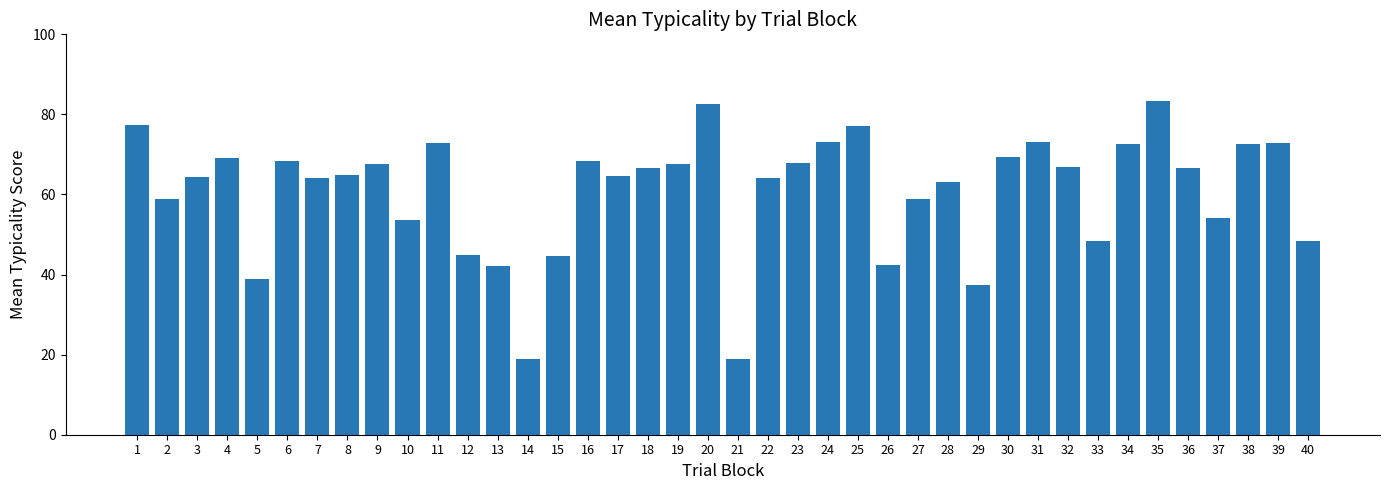

What is the sum of the values at 20 and 37?

136.8